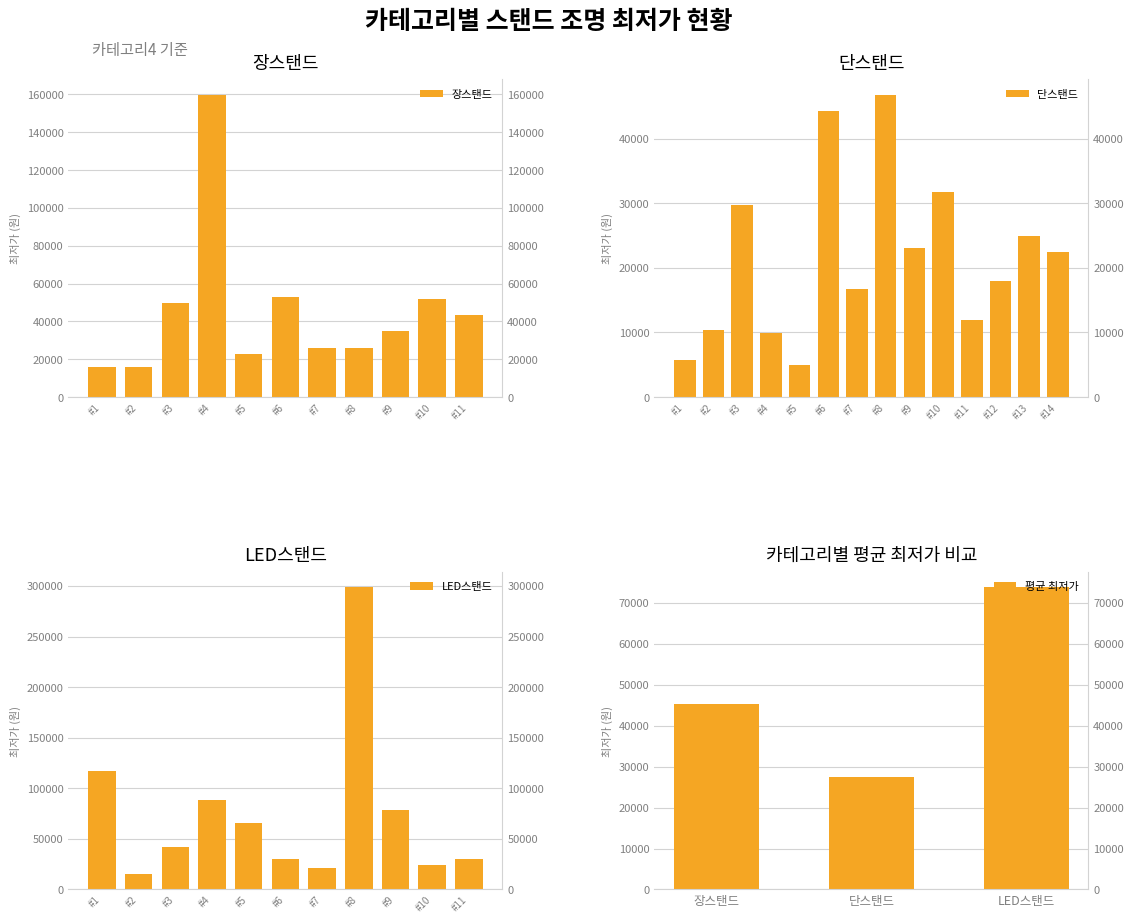

Read the LED스탠드 value at #1, to the nearest 50.

117000